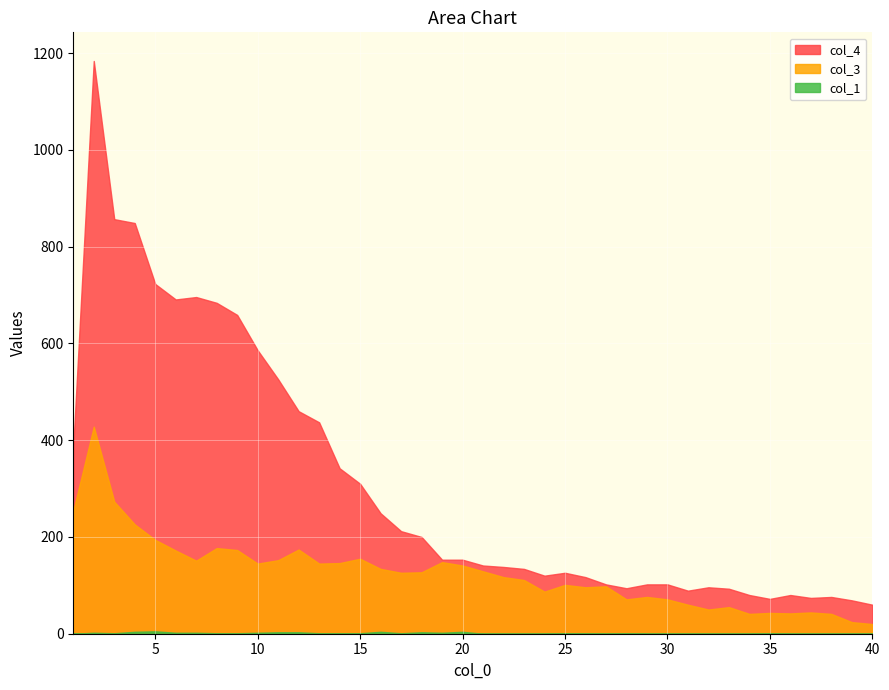

What is the sum of all col_1 values?

47